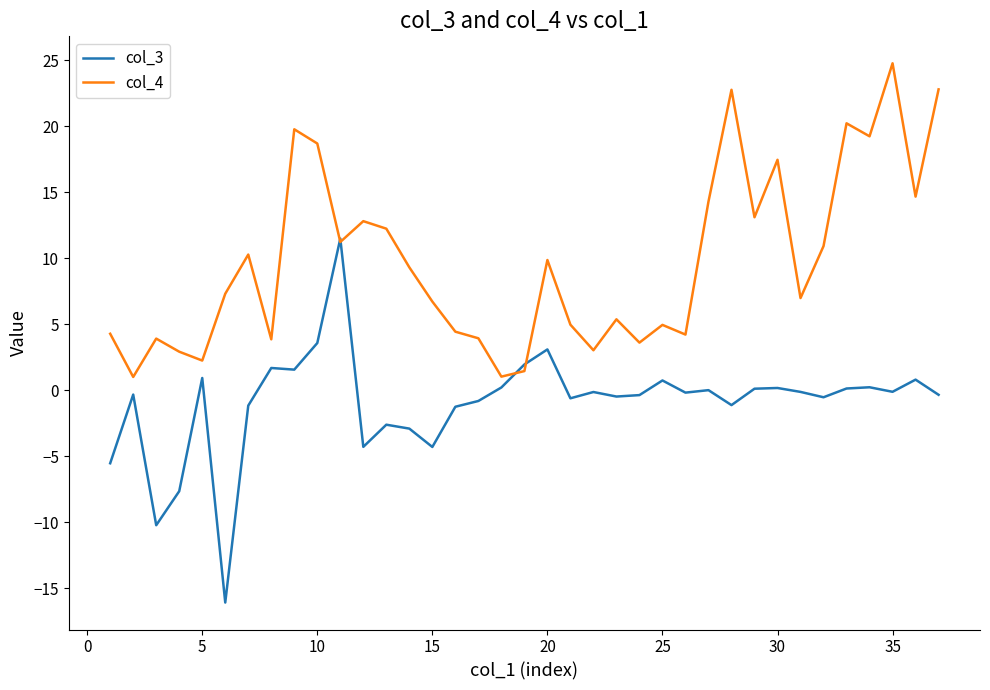

List the series in order of their peak value, highest first.

col_4, col_3